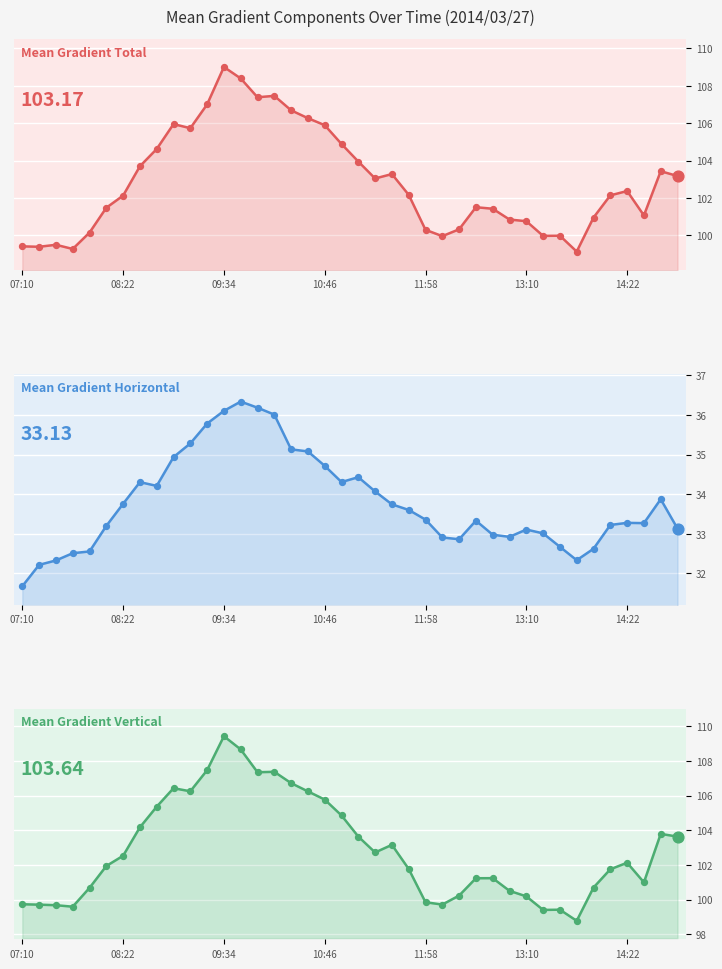

At how many categories does at least one series exceed 70?

40